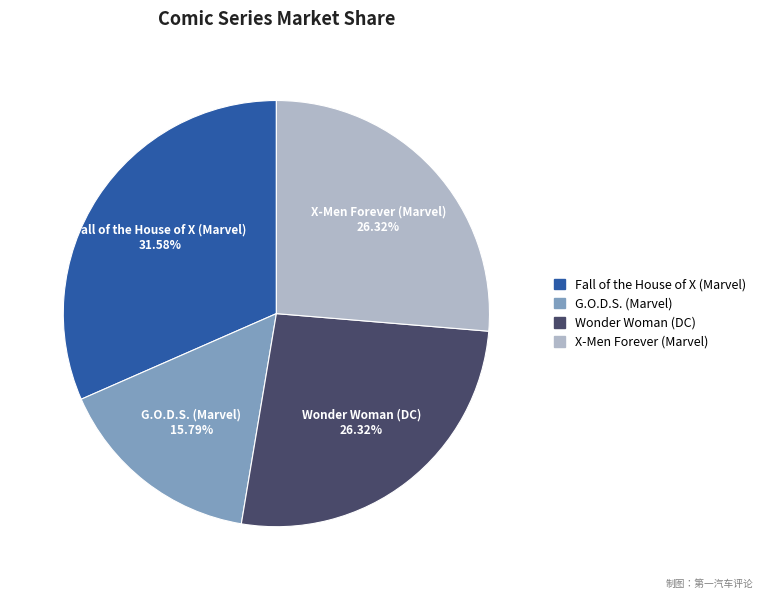

How much of the chart is everything except Wonder Woman (DC)?

73.7%